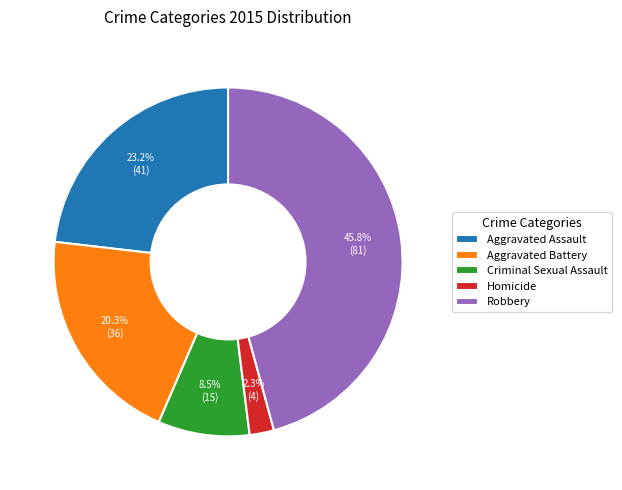

What is the largest slice in the pie chart?

Robbery